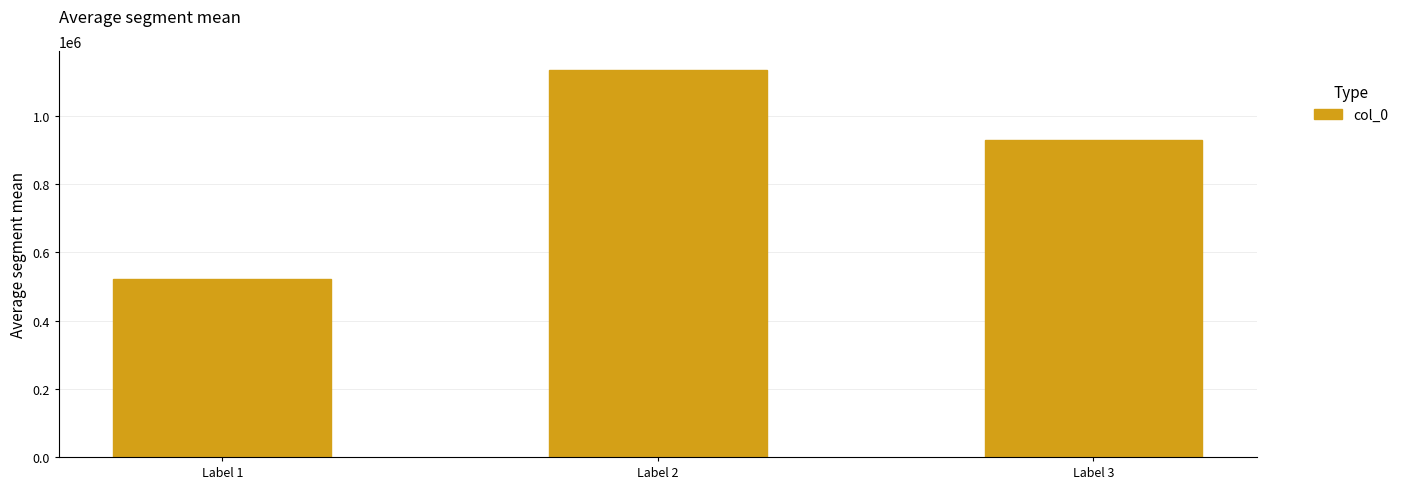

What is the difference between the maximum and minimum values?

612713